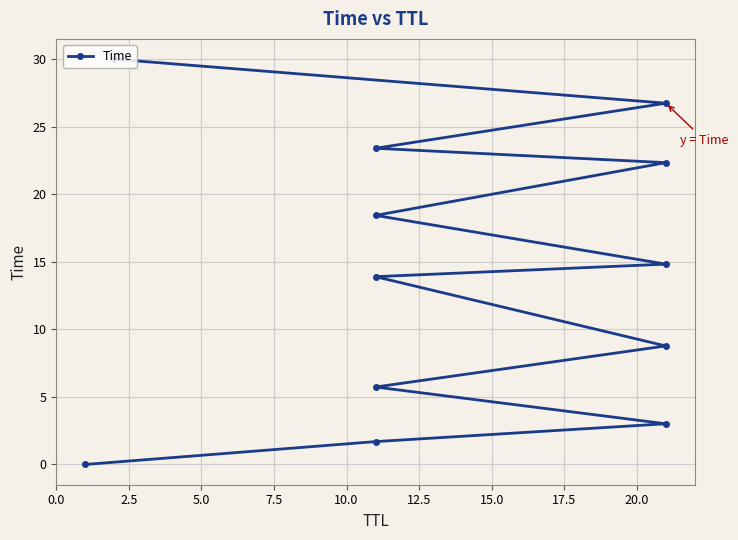

Where does the data first go above 14?

15.0